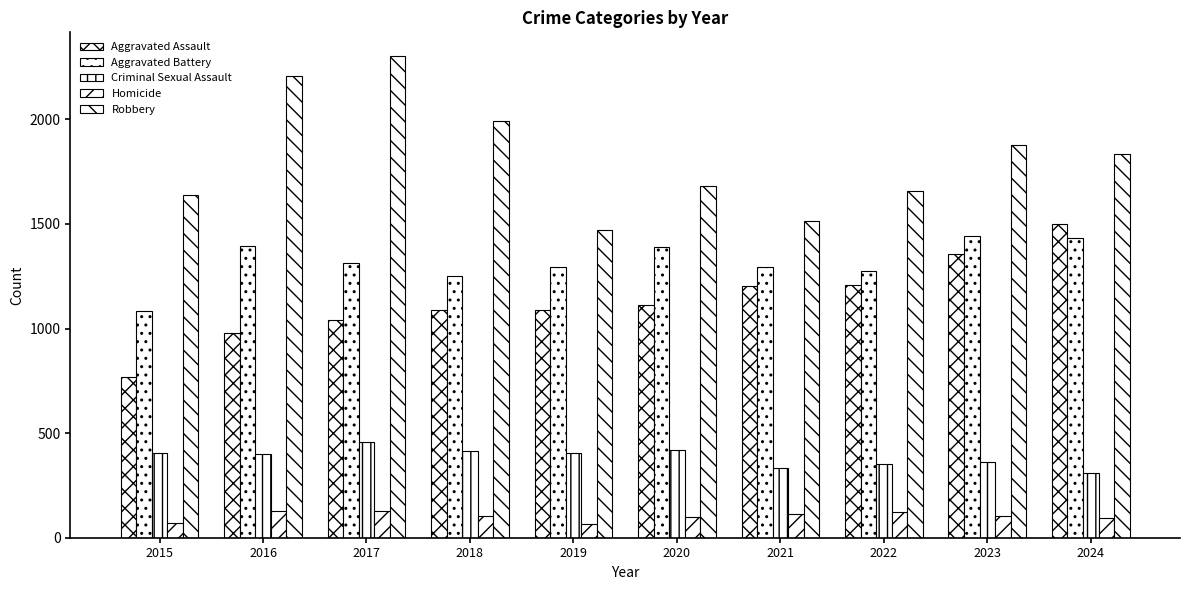

How many data points does each series have?

10